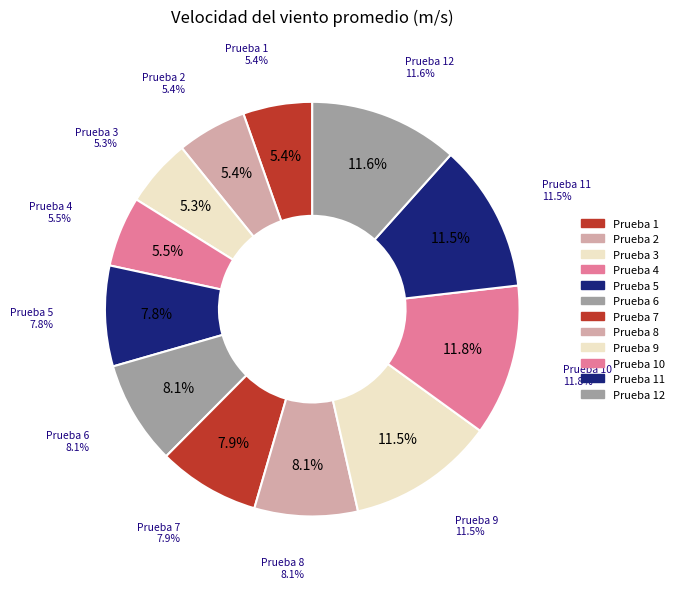

To the nearest percent, what portion does 12 represent?

12%